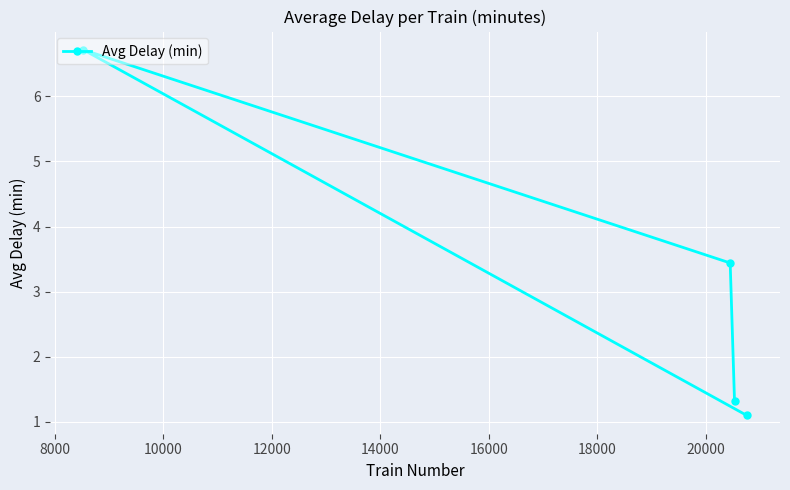

What is the greatest value displayed?

6.7